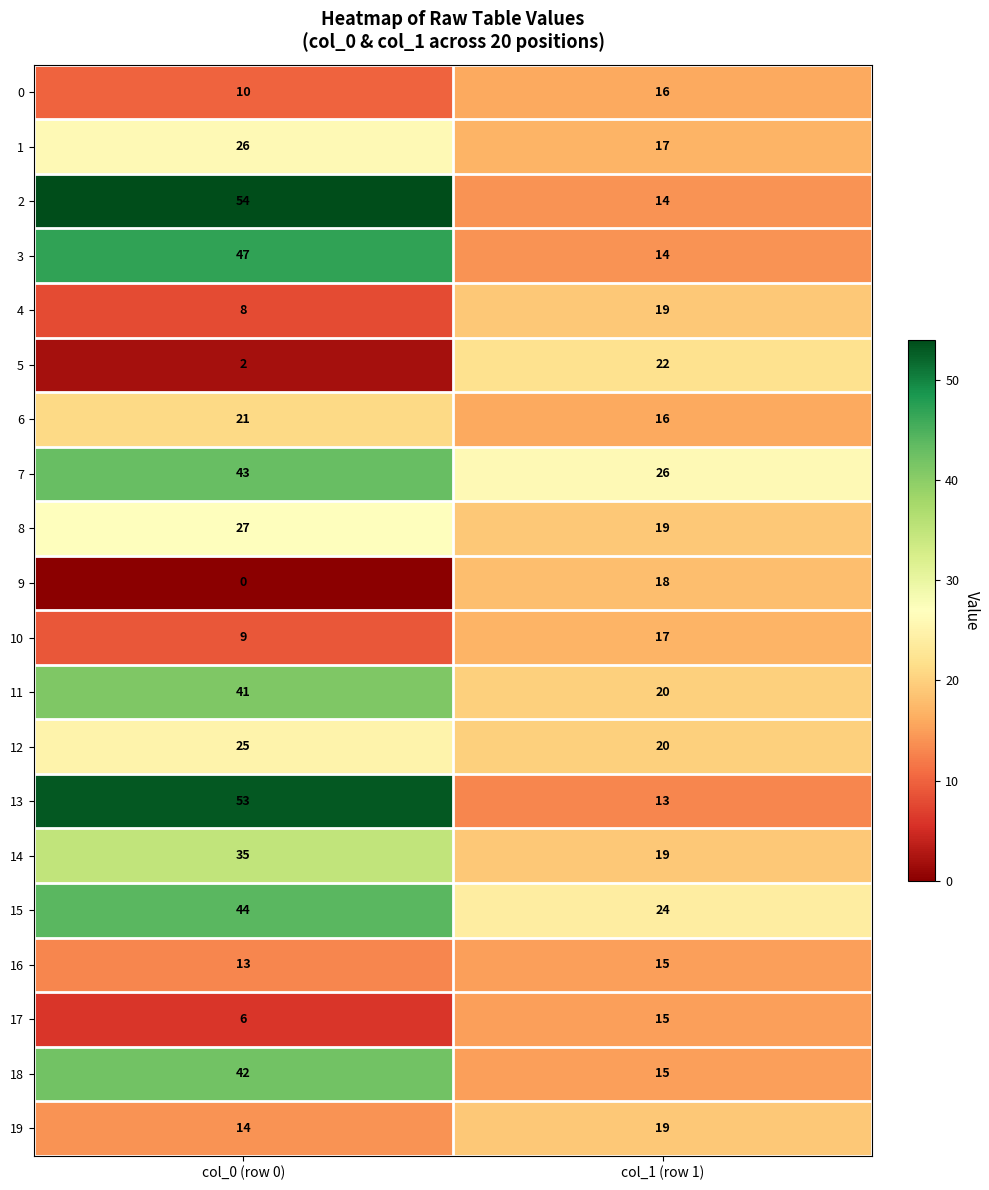

True or false: 13 has a value of 13 at col_1 (row 1).

True